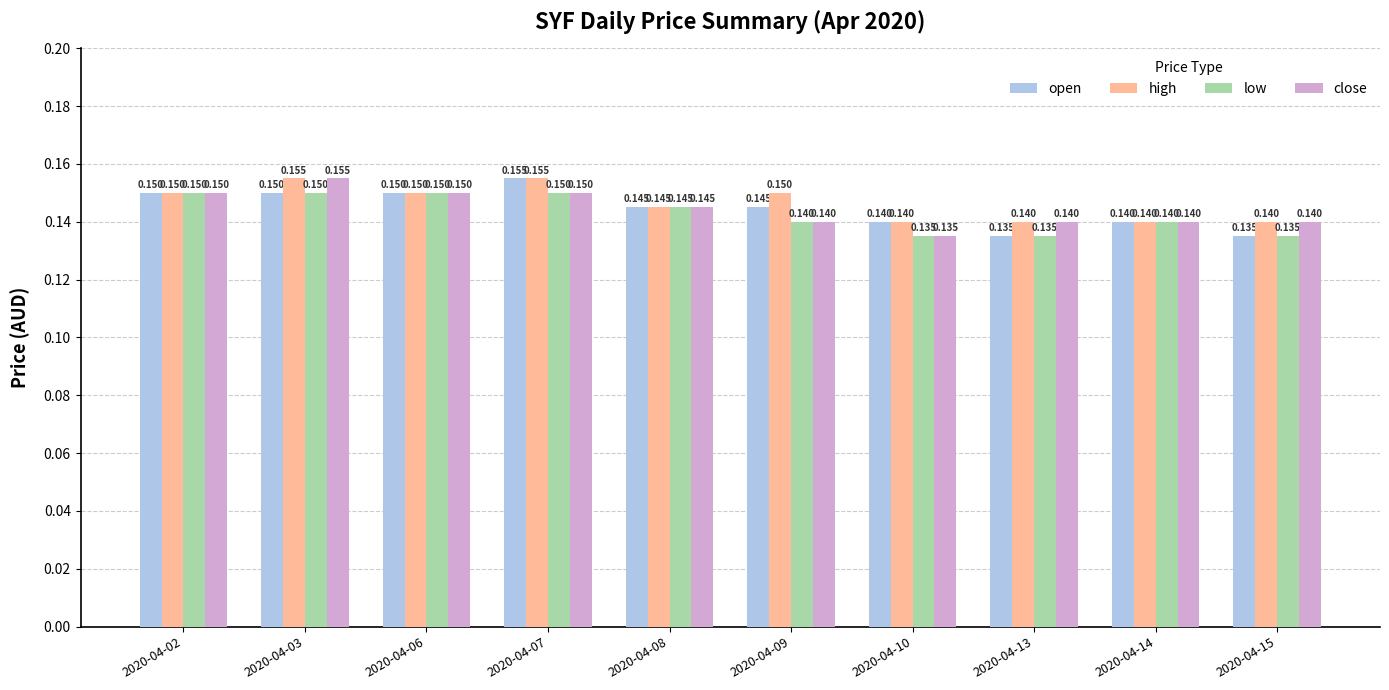

Which series has the largest total across all categories?

high